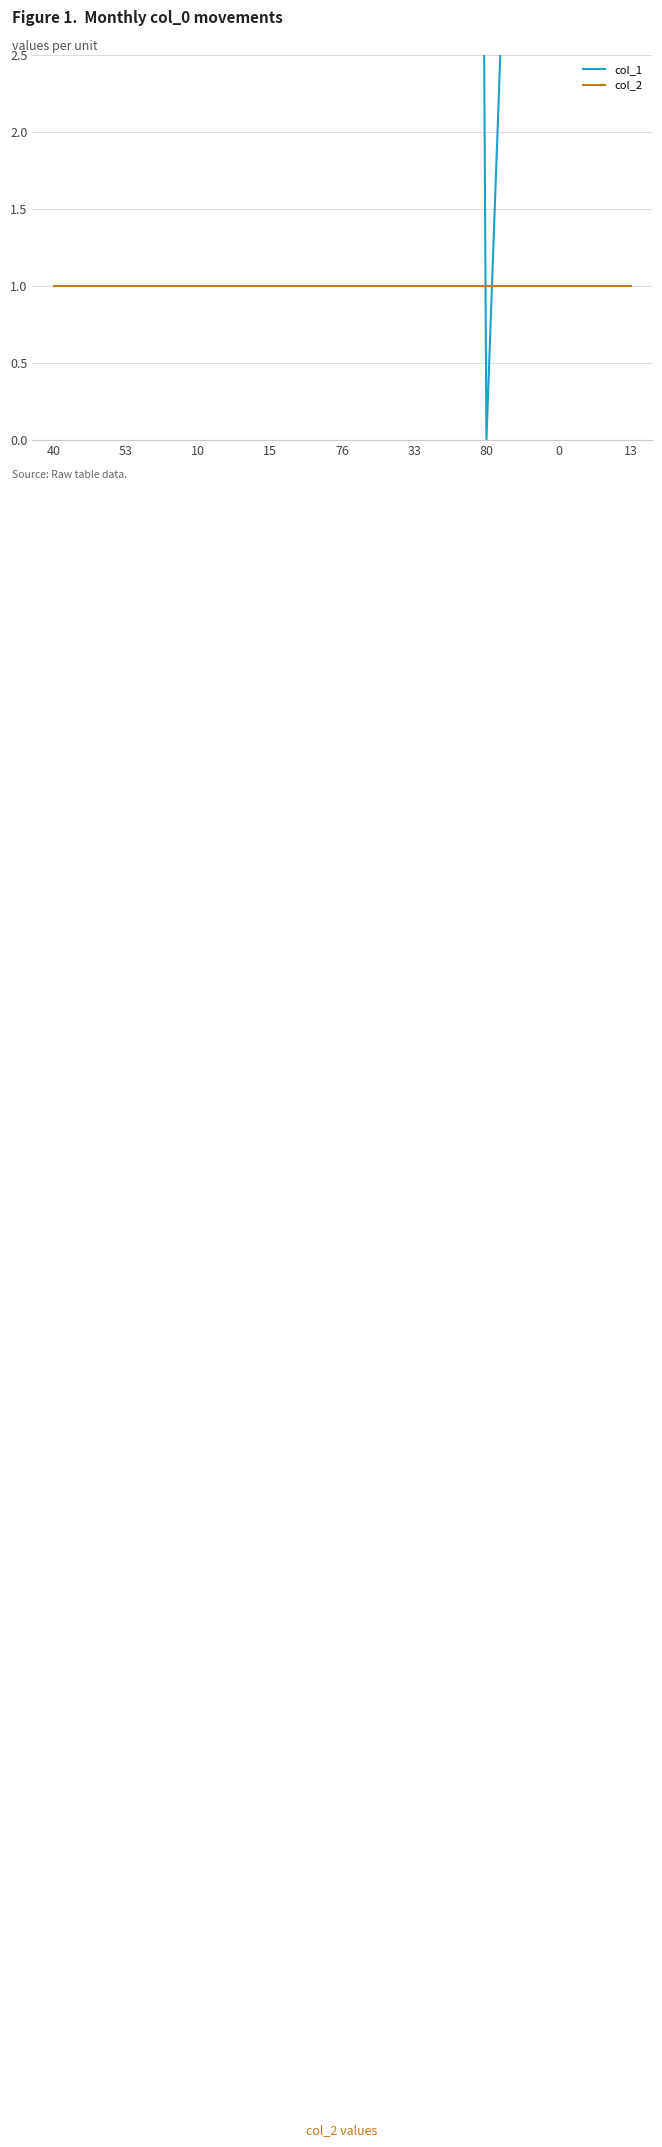

List the series in order of their peak value, highest first.

col_1, col_2